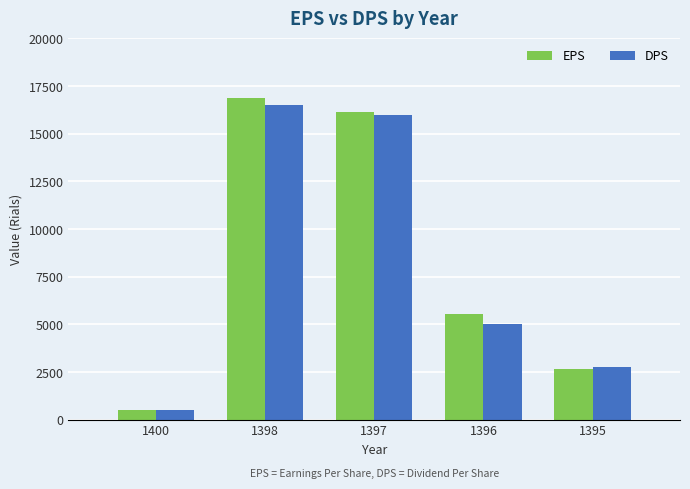

How many series are shown in this chart?

2